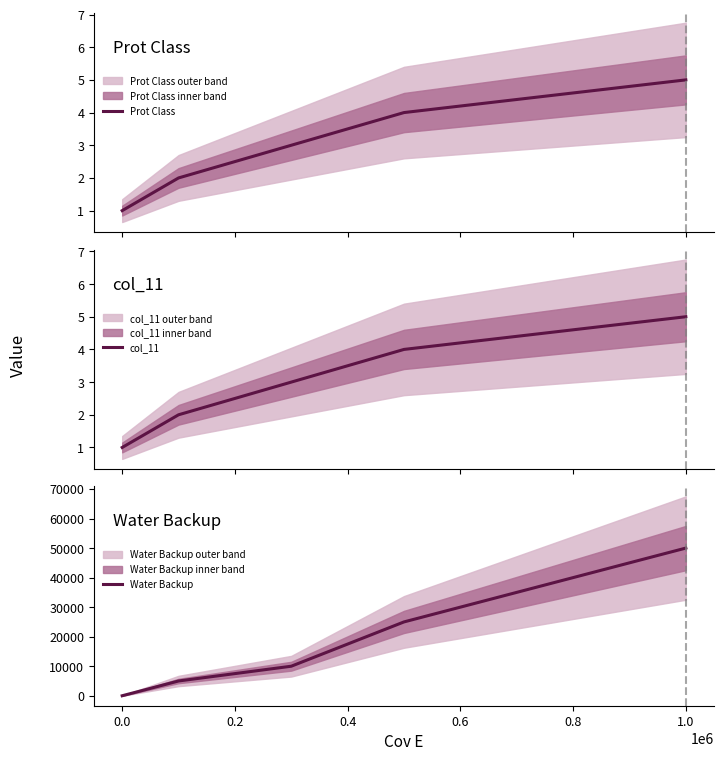

What is the highest value of the Prot Class series?

5